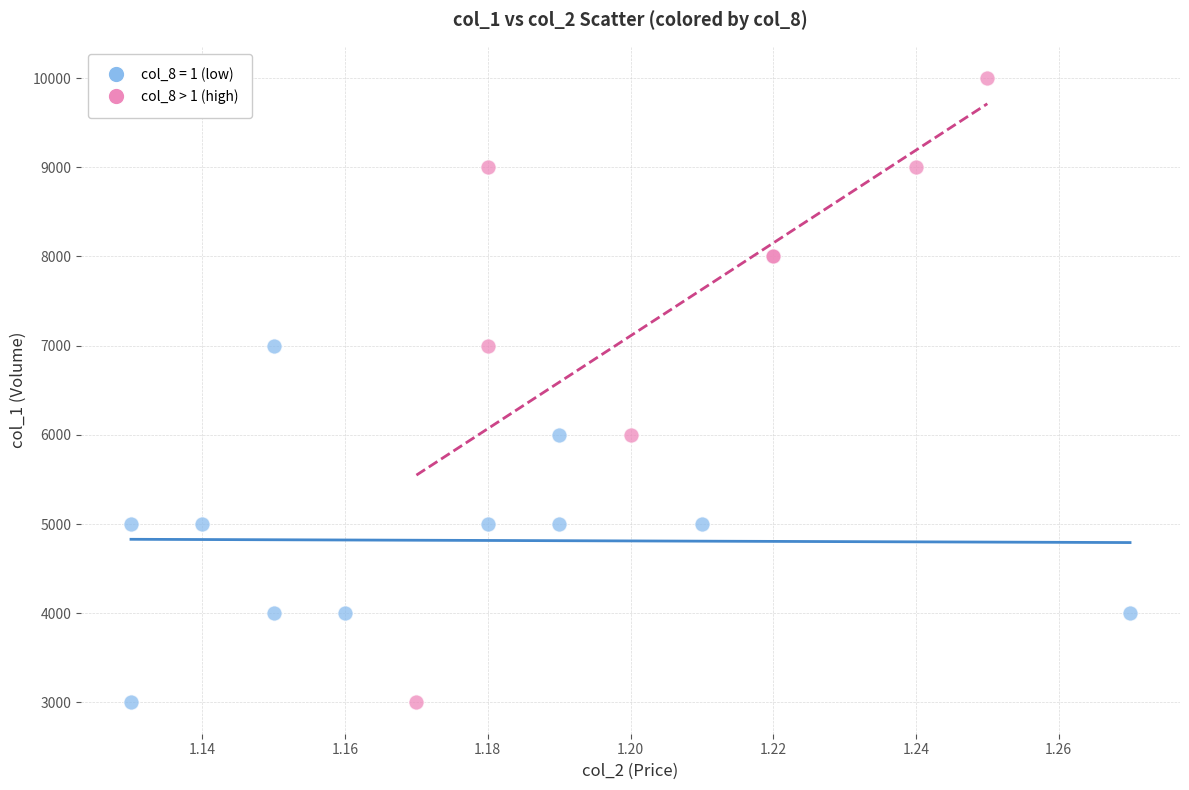

Which series has the largest Y range (max minus min)?

col_8 > 1 (high)